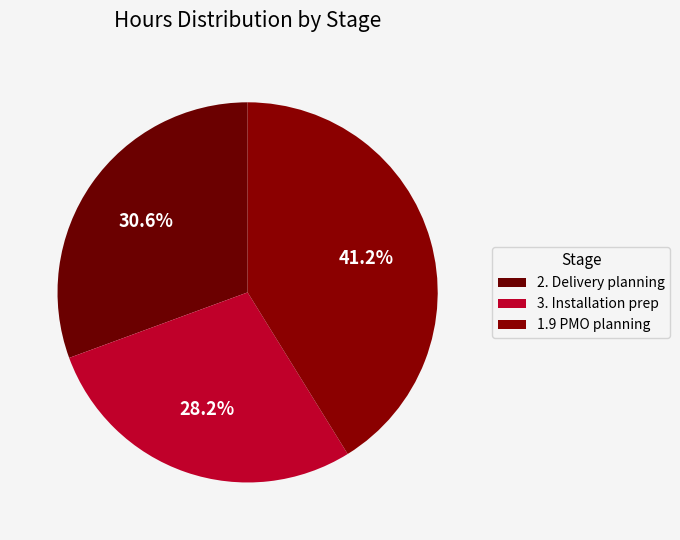

How many segments does this pie chart have?

3